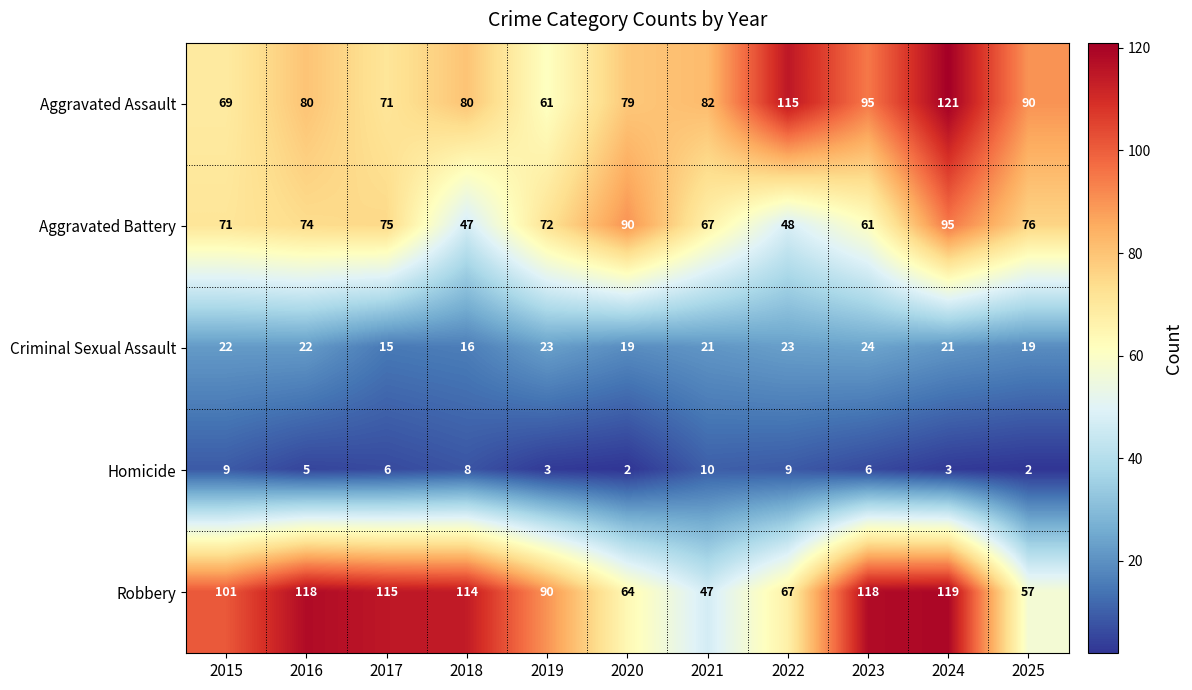

The value of Robbery at 2017 is 115. True or false?

True